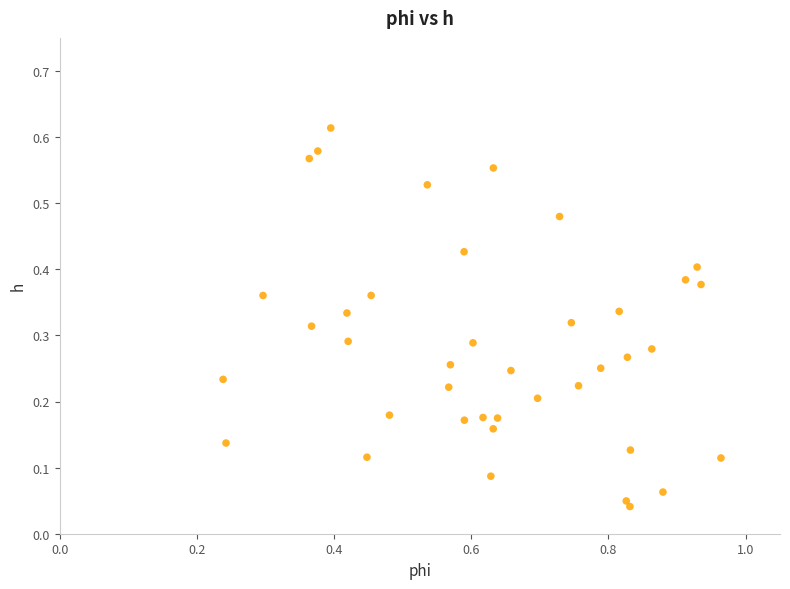

What is the range of X values (max minus min)?

0.7